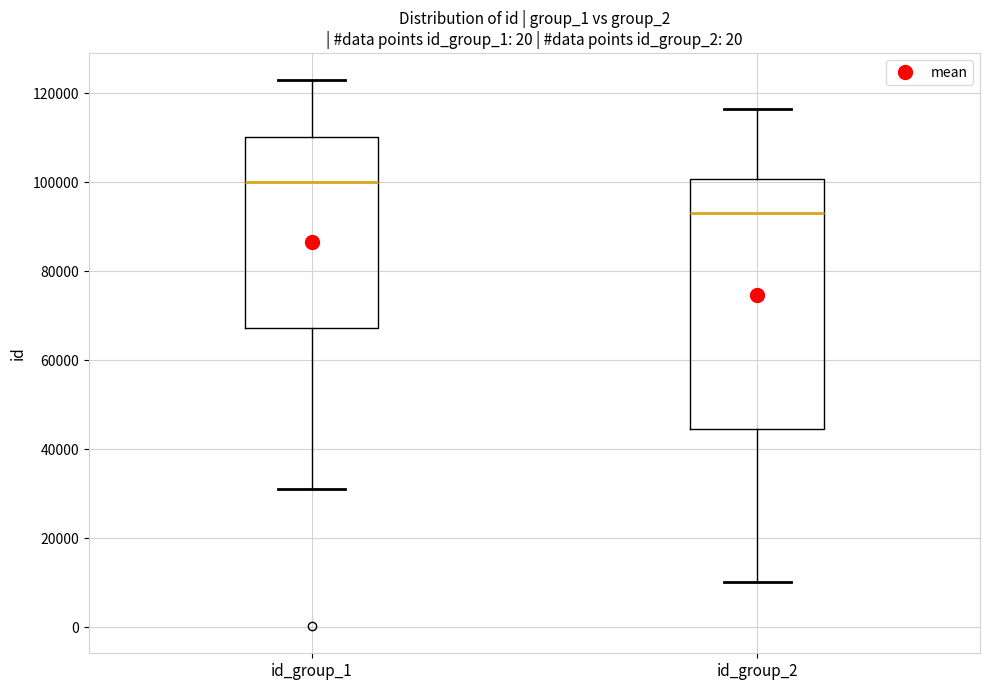

Comparing the boxes themselves (not the whiskers), which one is the tallest?

id_group_2